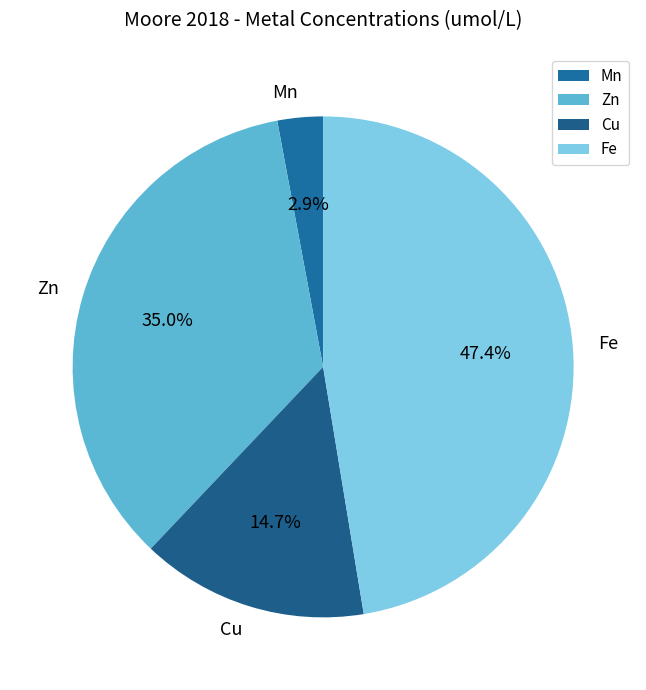

How many slices are in this pie chart?

4